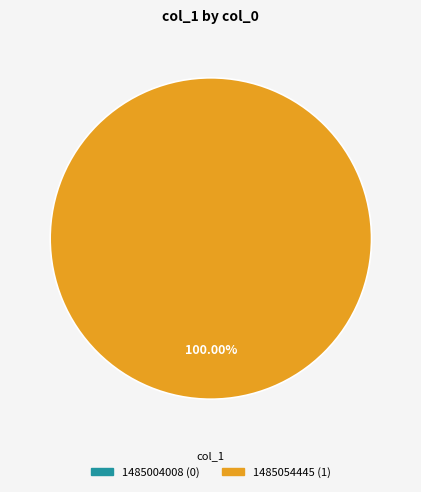

Is it true that 1485054445 is 100% of the pie?

True